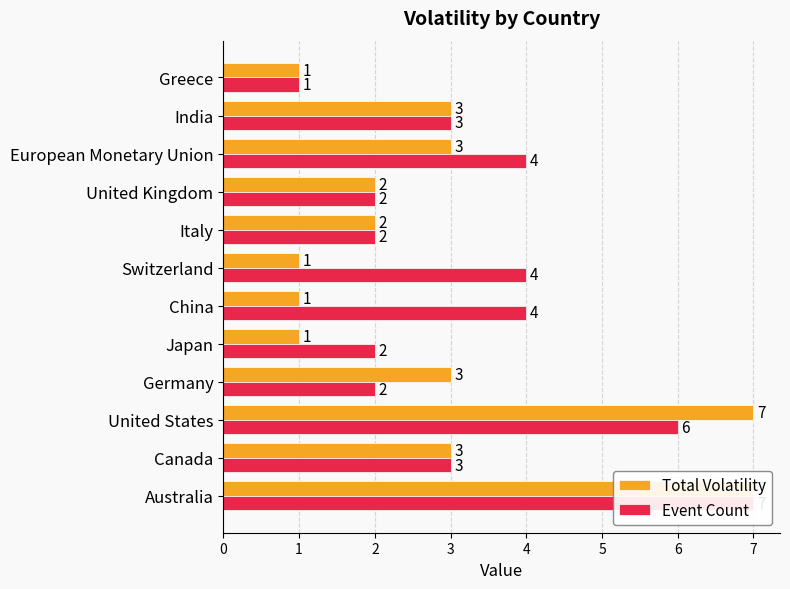

True or false: Total Volatility has a value of 1 at 10.

False